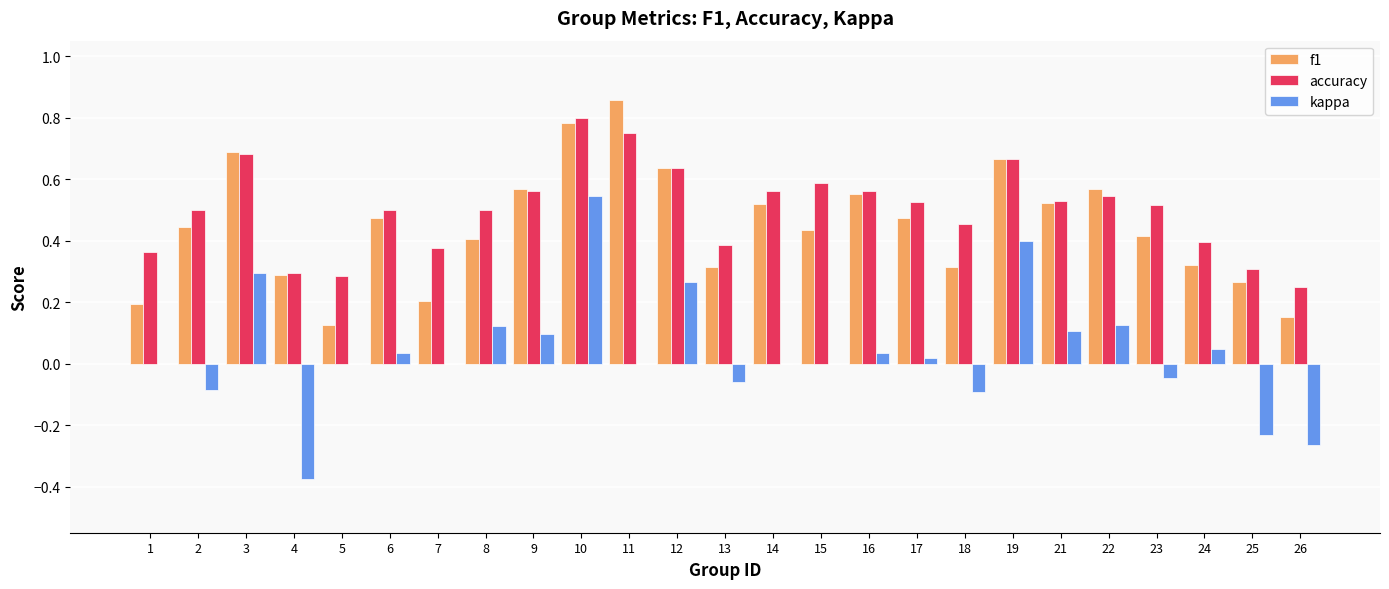

What is the total value across all series at 14?

1.1